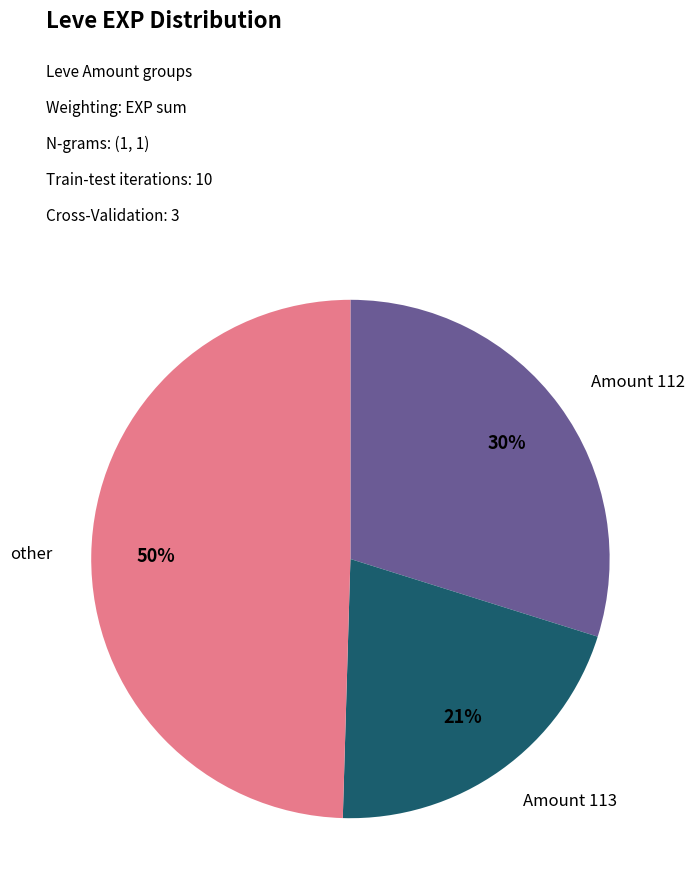

Count the number of slices in the pie.

3